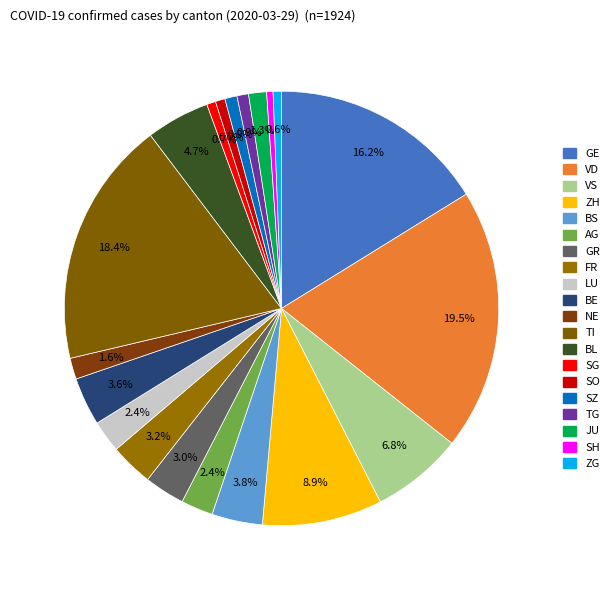

Is there a majority slice in this chart?

No